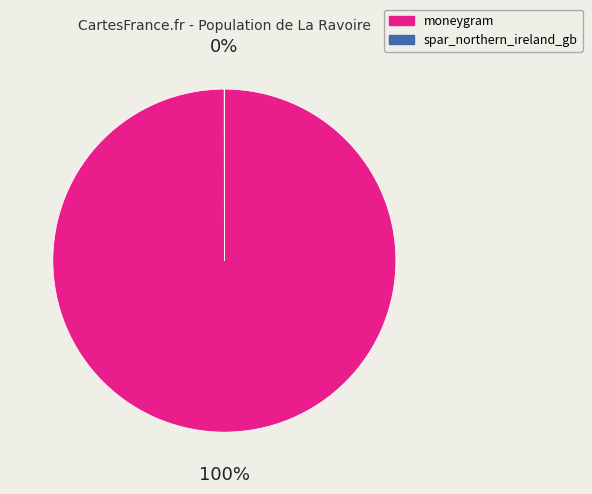

Which category has the biggest portion of the pie?

moneygram